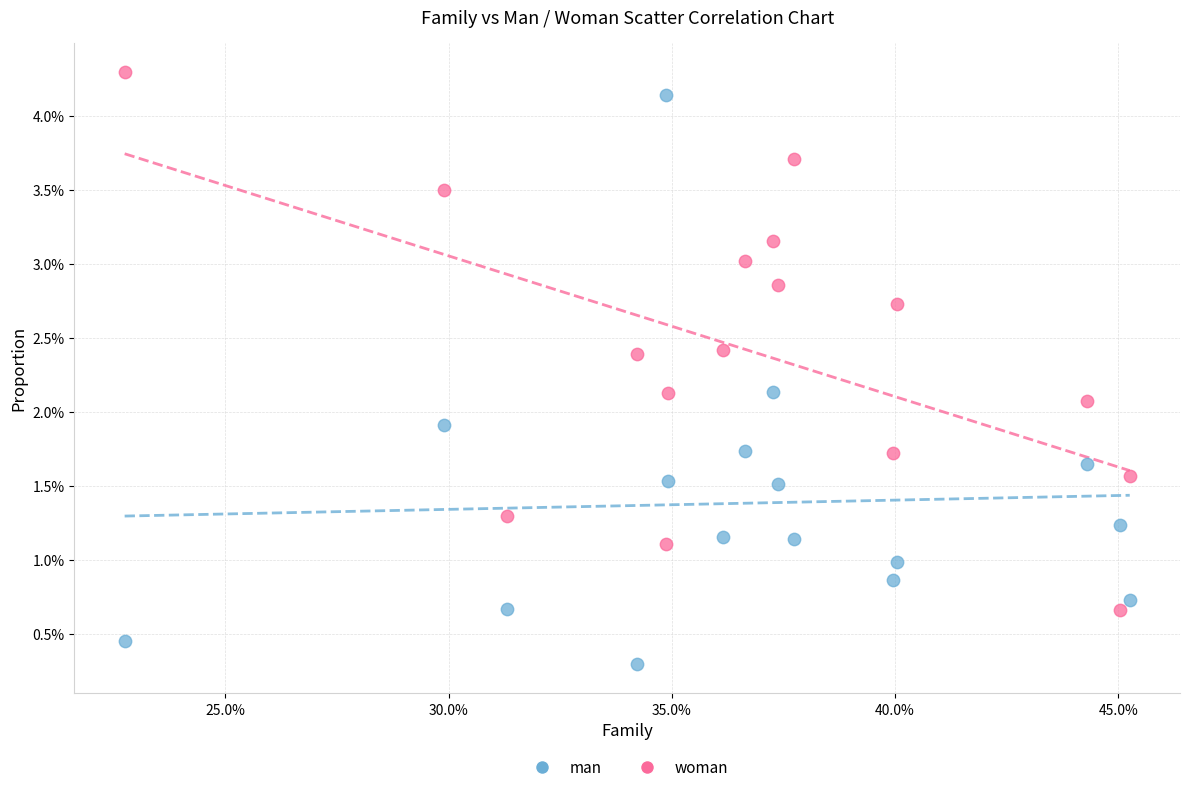

Which series has the widest spread of Y values?

man